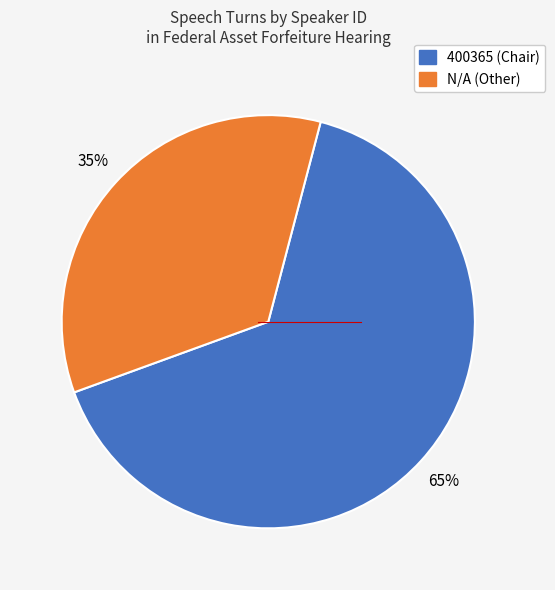

True or false: 400365 accounts for 65% of the total.

True